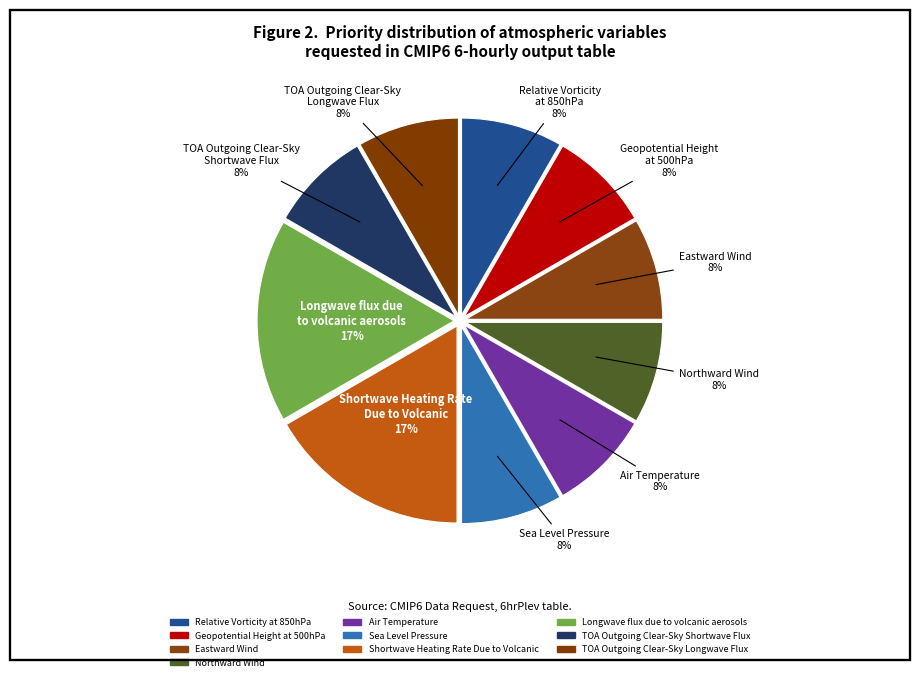

Which category has the smallest portion of the pie?

Relative Vorticity
at 850hPa